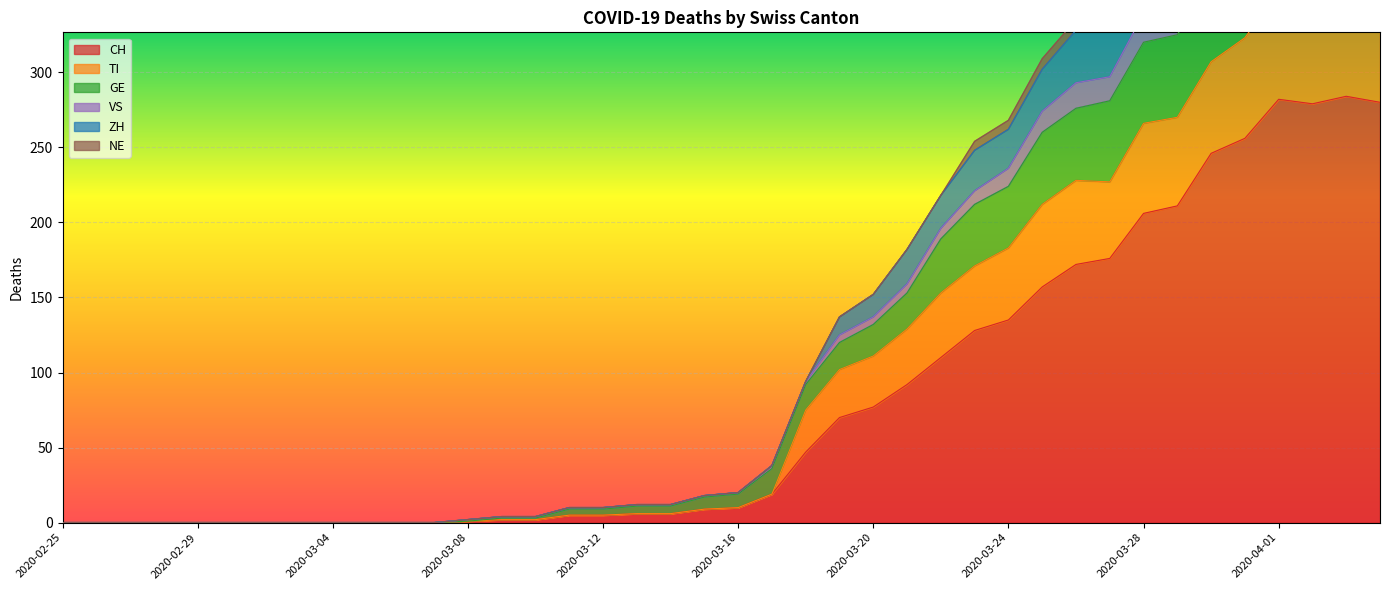

At which category does CH reach its first local valley?

2020-04-02